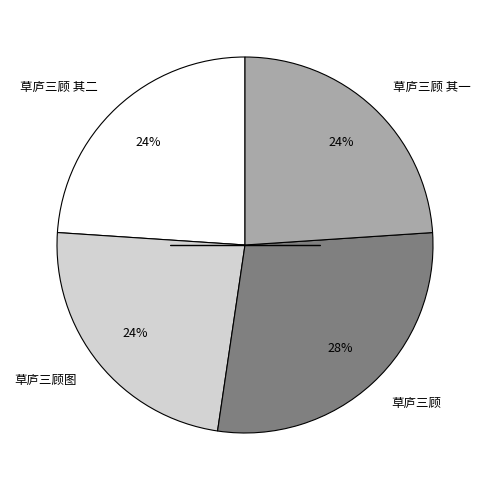

How many slices are in this pie chart?

4